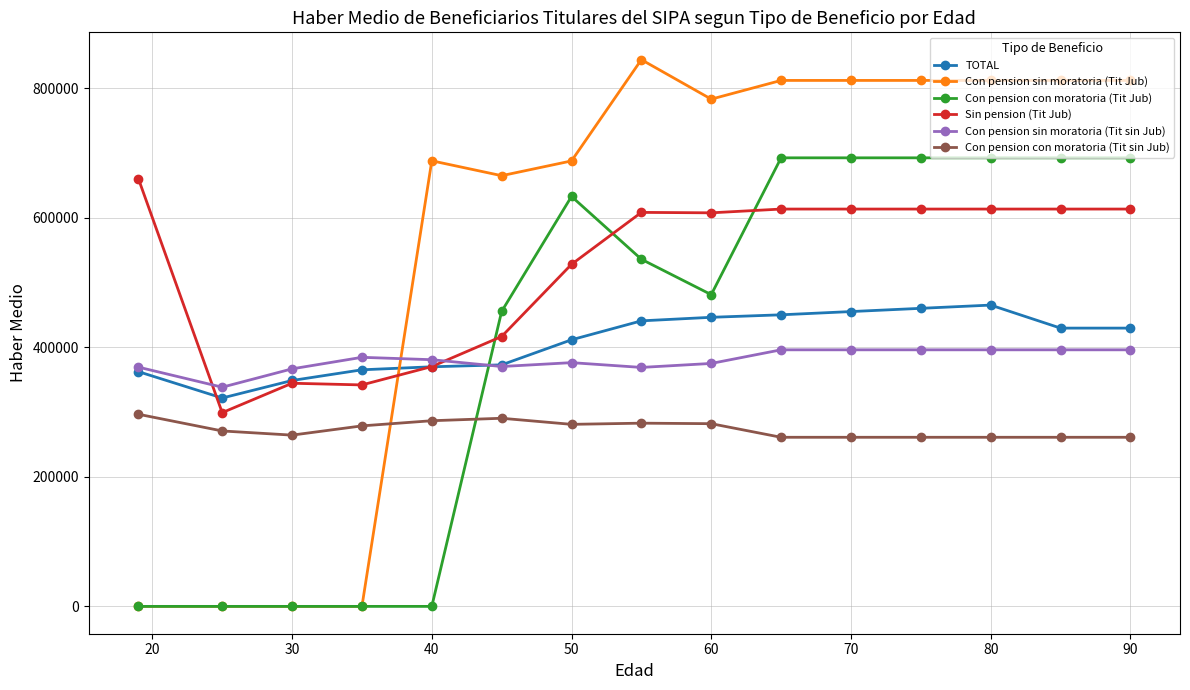

Which series has the largest range (max minus min)?

Con pension sin moratoria (Tit Jub)